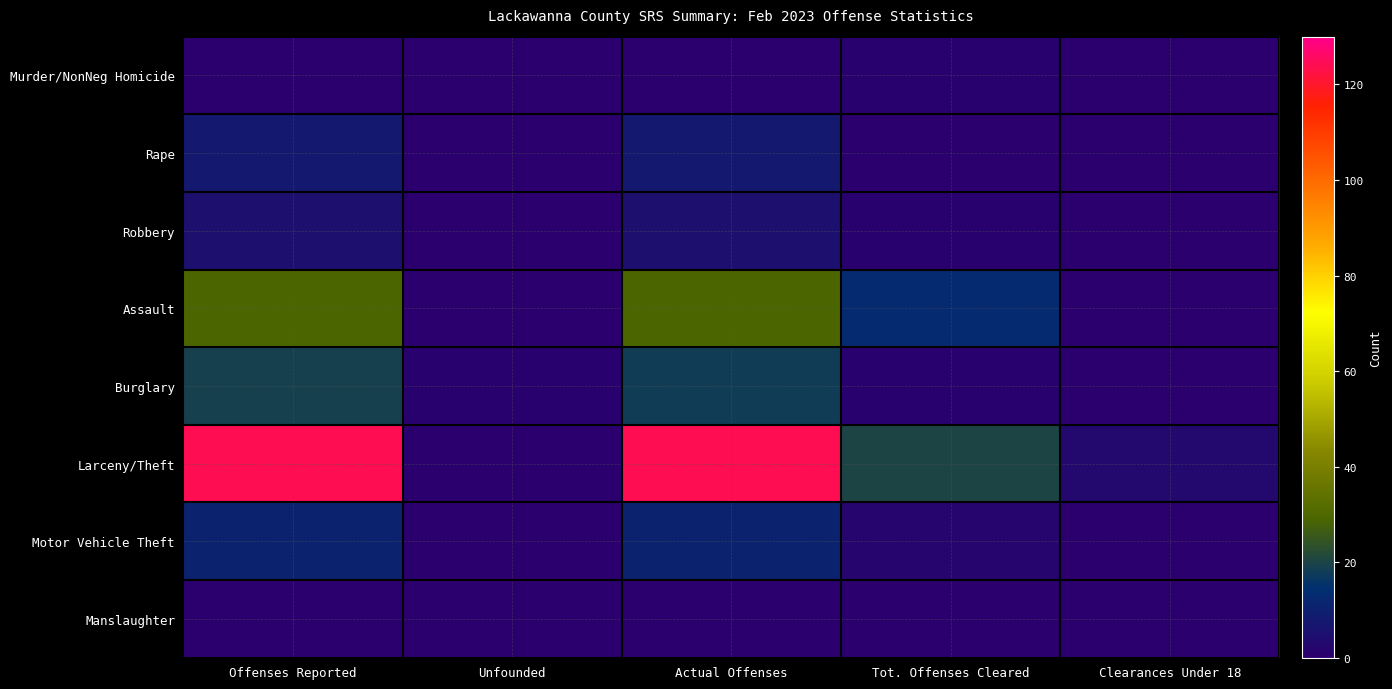

Which series has the widest spread of values?

Larceny/Theft